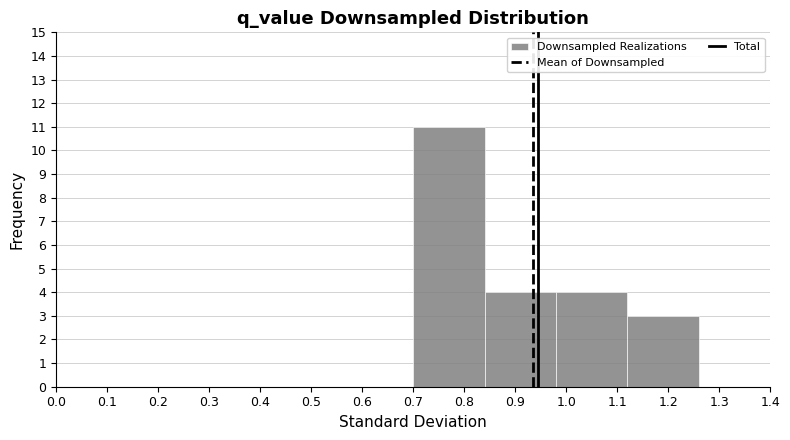

What is the height of the bar covering 1.12 to 1.26 on the x-axis? The values are not printed on the chart, so give them approximately, as read against the axis.

3